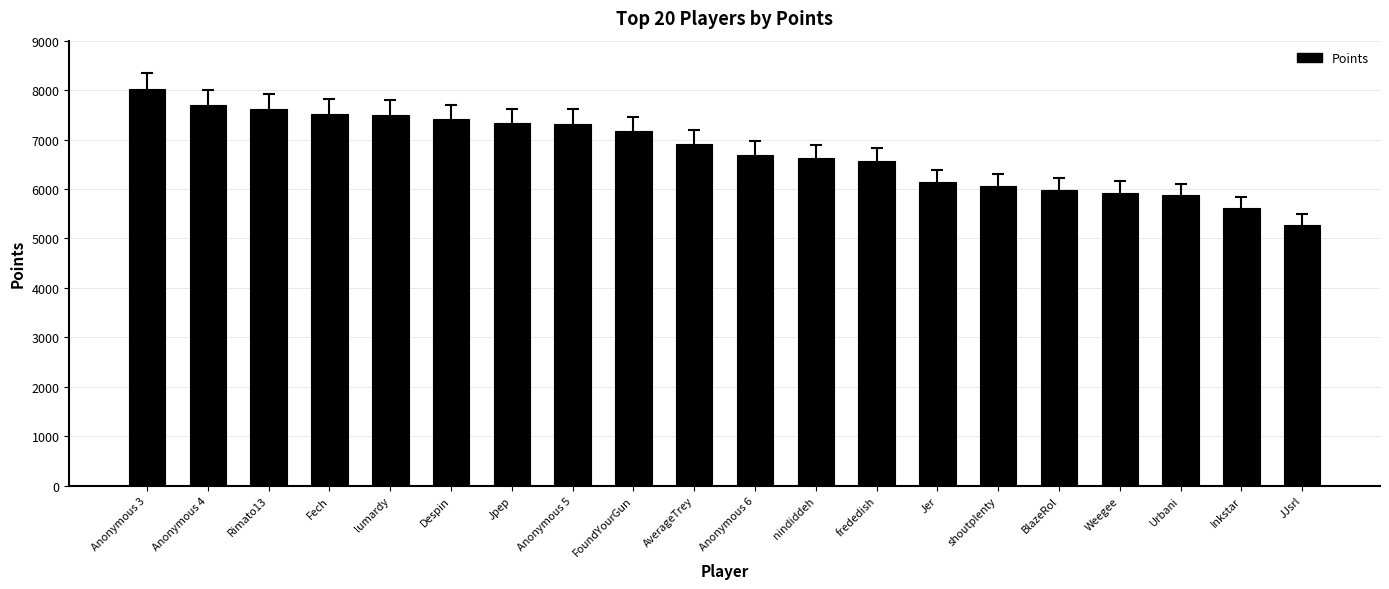

What is the sum of the values at lumardy and FoundYourGun?

14661